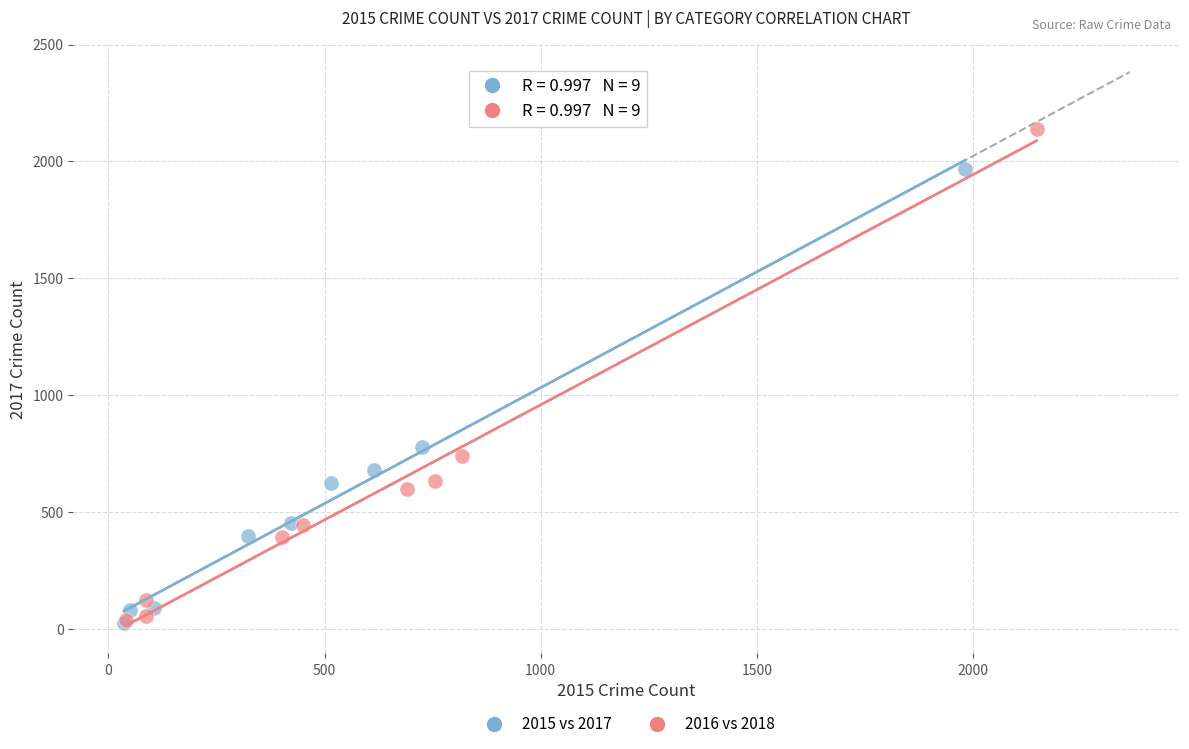

Which series has the widest spread of Y values?

2016 vs 2018